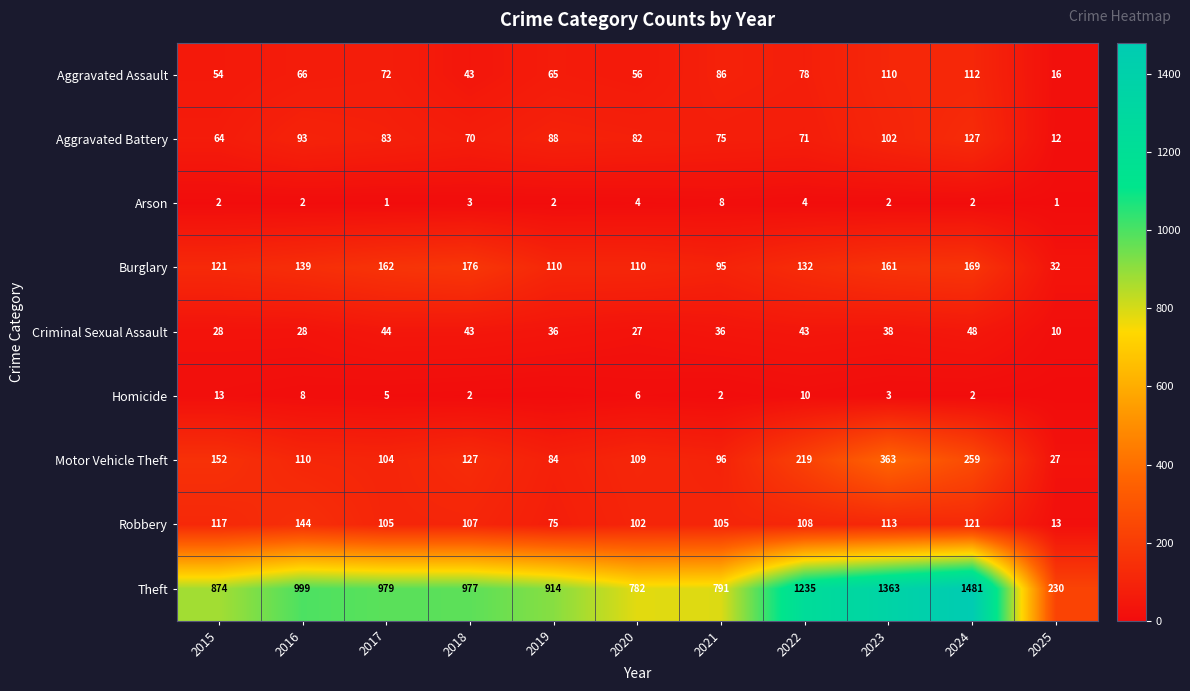

How many values in the Theft series are below 977?

5